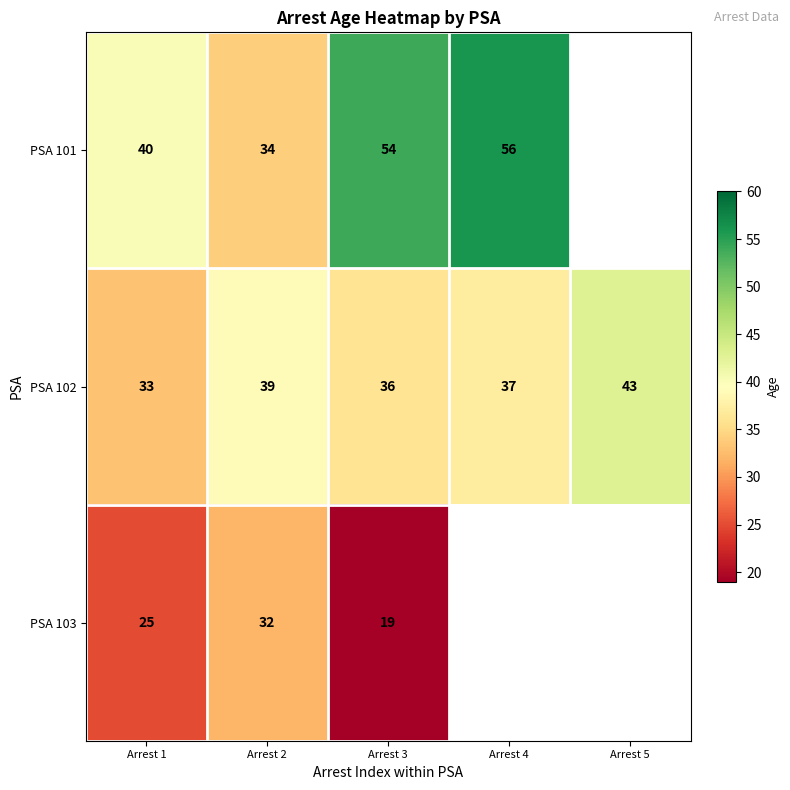

At which label does PSA 102 reach its peak?

Arrest 5